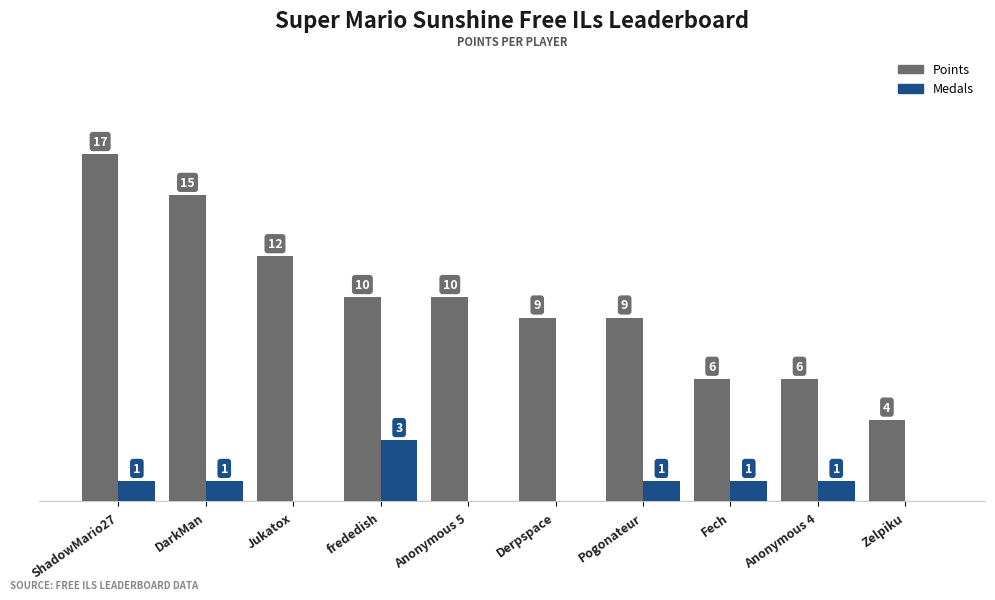

Between frededish and Derpspace, which series saw the biggest shift?

Medals